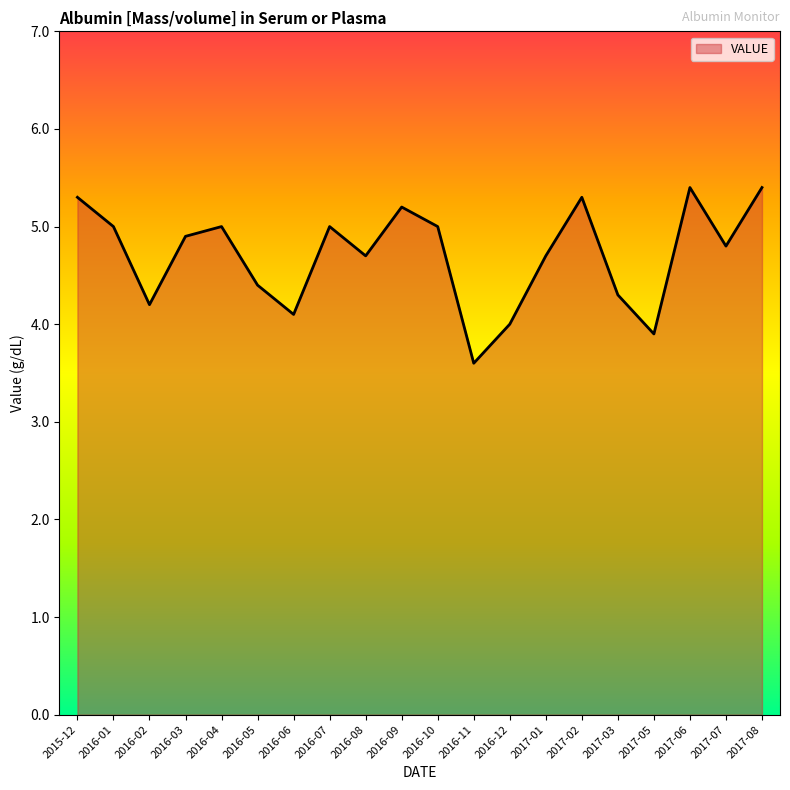

Reading right to left, list all the values displayed in this chart.

2017-08=5.4	2017-07=4.8	2017-06=5.4	2017-05=3.9	2017-03=4.3	2017-02=5.3	2017-01=4.7	2016-12=4.0	2016-11=3.6	2016-10=5.0	2016-09=5.2	2016-08=4.7	2016-07=5.0	2016-06=4.1	2016-05=4.4	2016-04=5.0	2016-03=4.9	2016-02=4.2	2016-01=5.0	2015-12=5.3